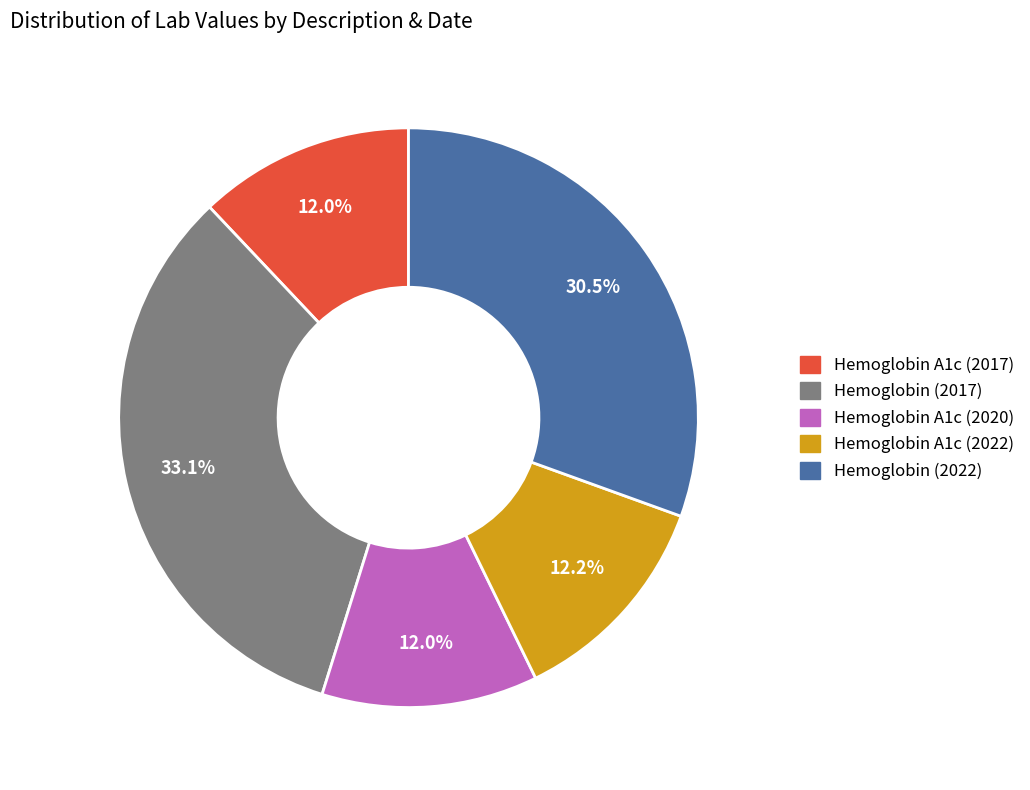

What is the largest slice in the pie chart?

Hemoglobin (2017)